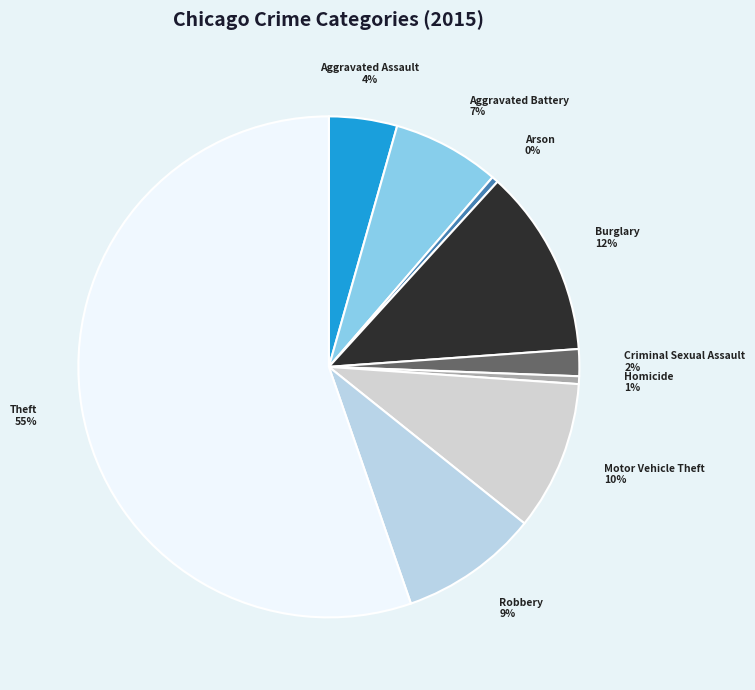

Do Criminal Sexual Assault and Homicide together represent more than half of the pie?

No